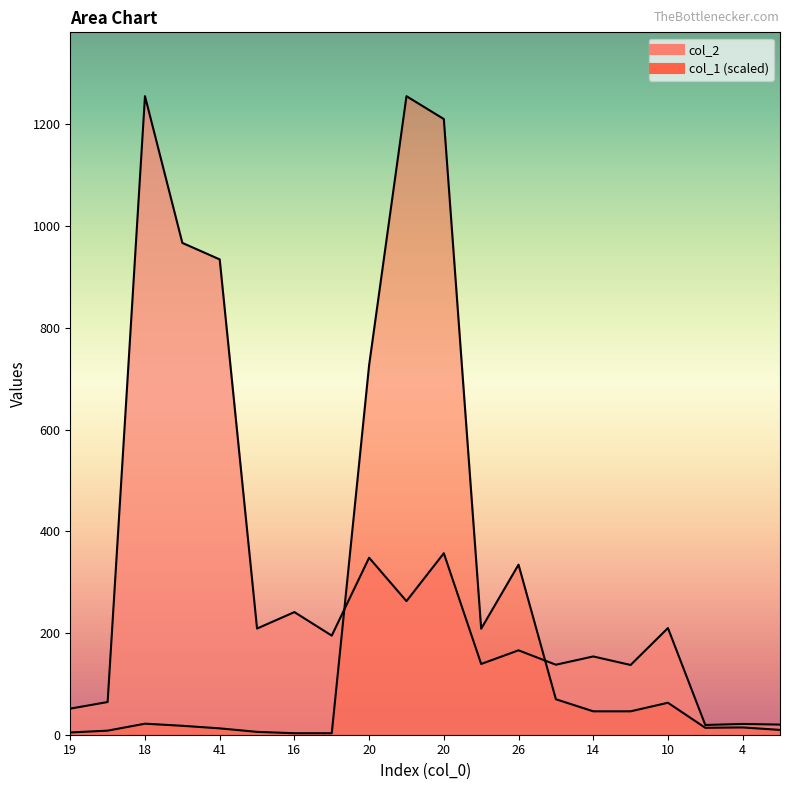

What is the difference between the highest and lowest values at 18?

1233.9